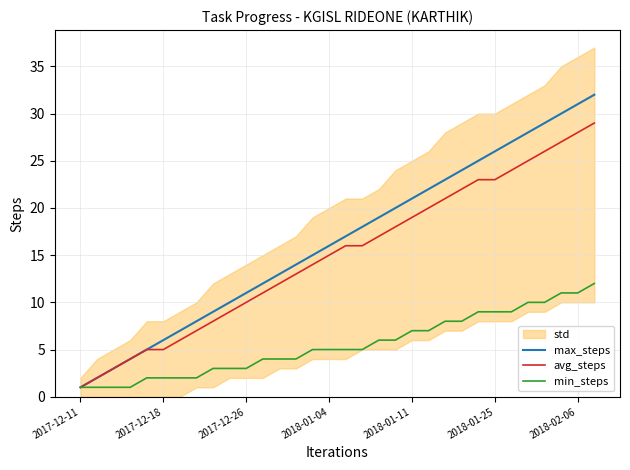

What is the difference between the maximum and minimum values in the avg_steps series?

28